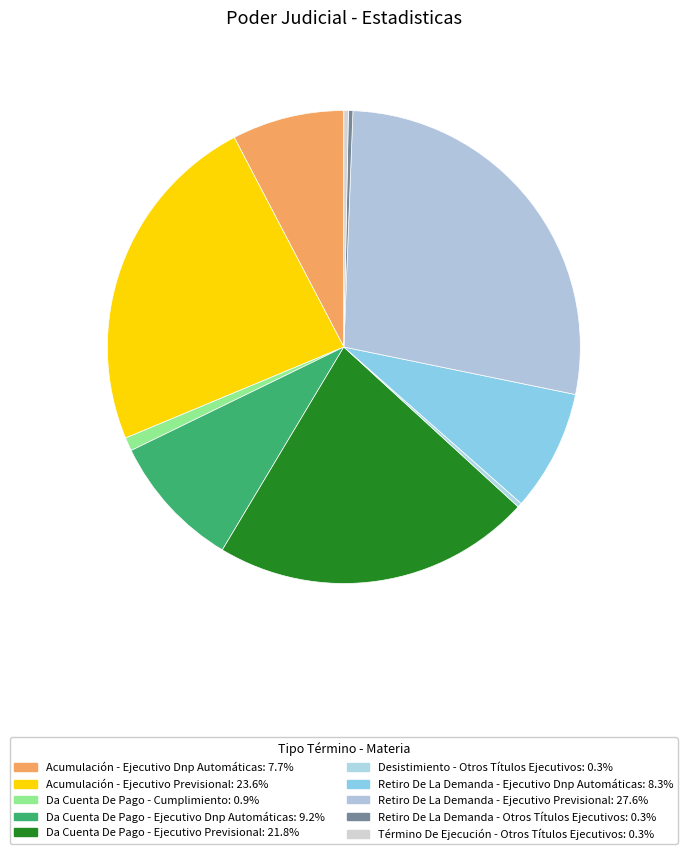

What is the ratio of the value at Acumulación - Ejecutivo Previsional to the value at Da Cuenta De Pago - Ejecutivo Dnp Automáticas?

2.6